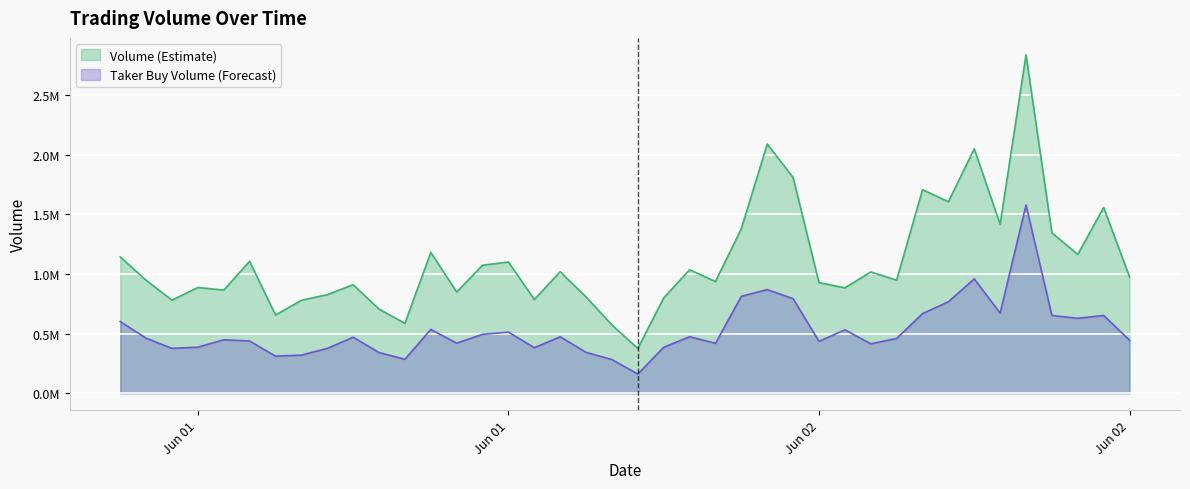

What is the maximum value shown in the chart?

2835799.0